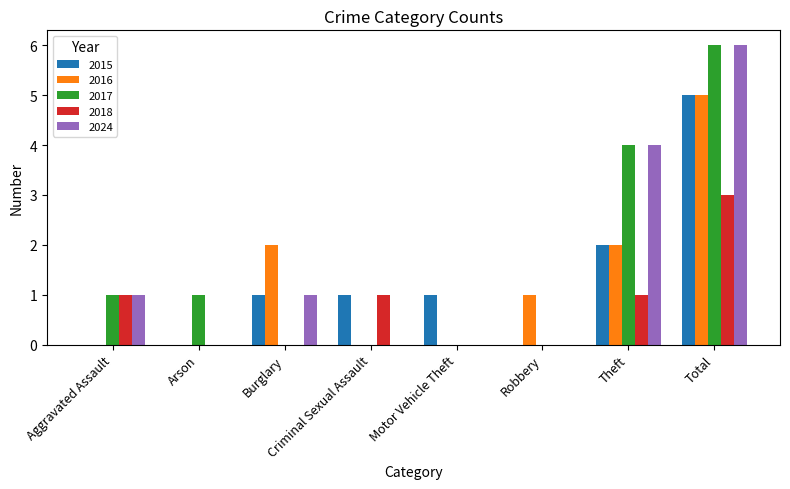

What are all the series names shown in the legend?

2015, 2016, 2017, 2018, 2024